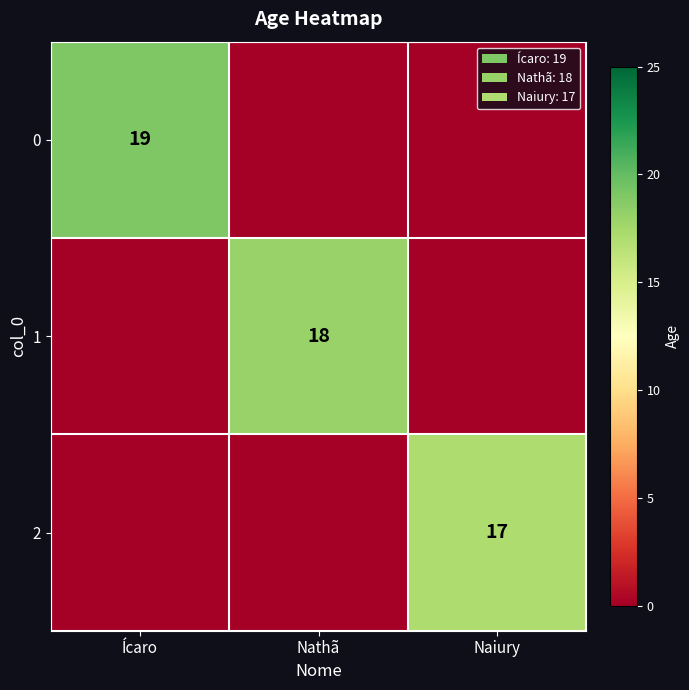

True or false: 0 has a value of 25 at Ícaro.

False